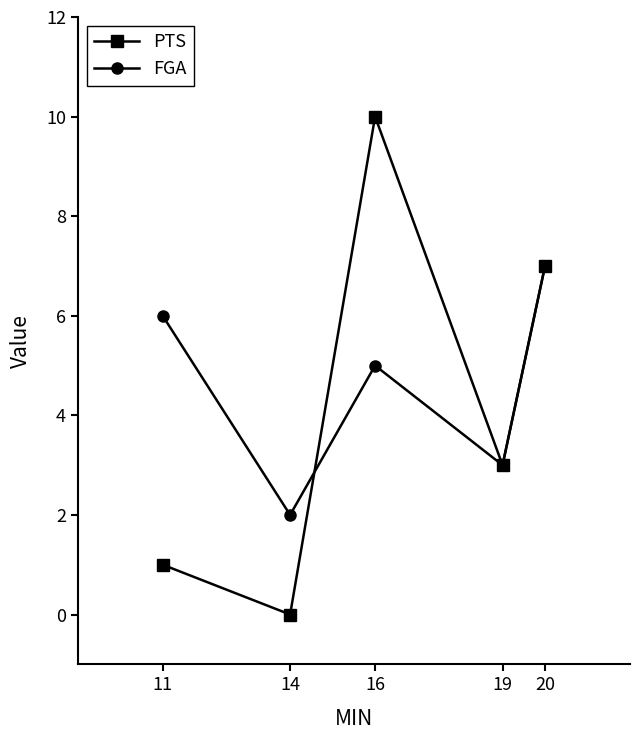

List the series in order of their overall mean, lowest first.

PTS, FGA